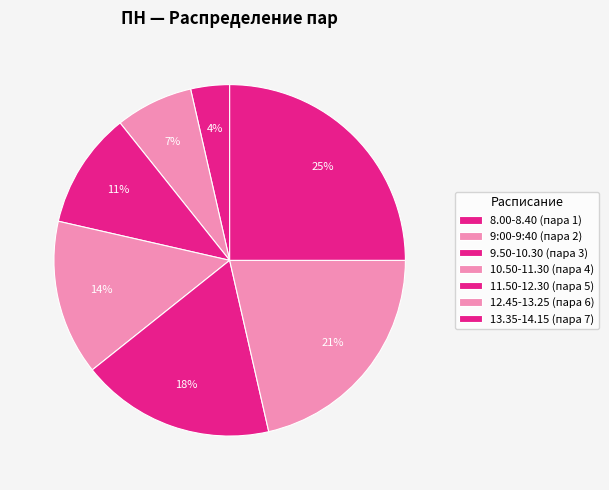

To the nearest percent, what percentage of the pie is 11.50-12.30?

18%